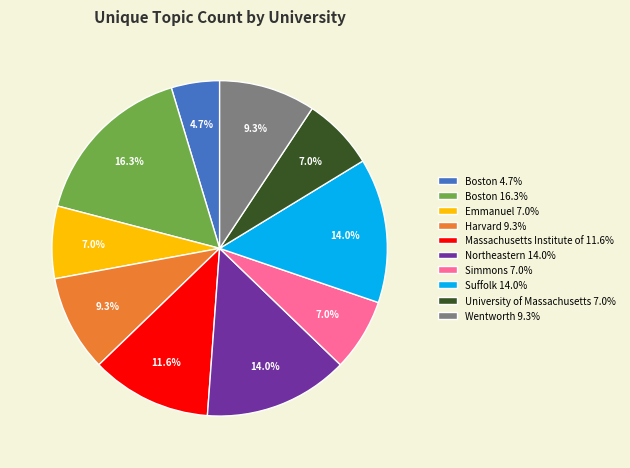

How many segments does this pie chart have?

10